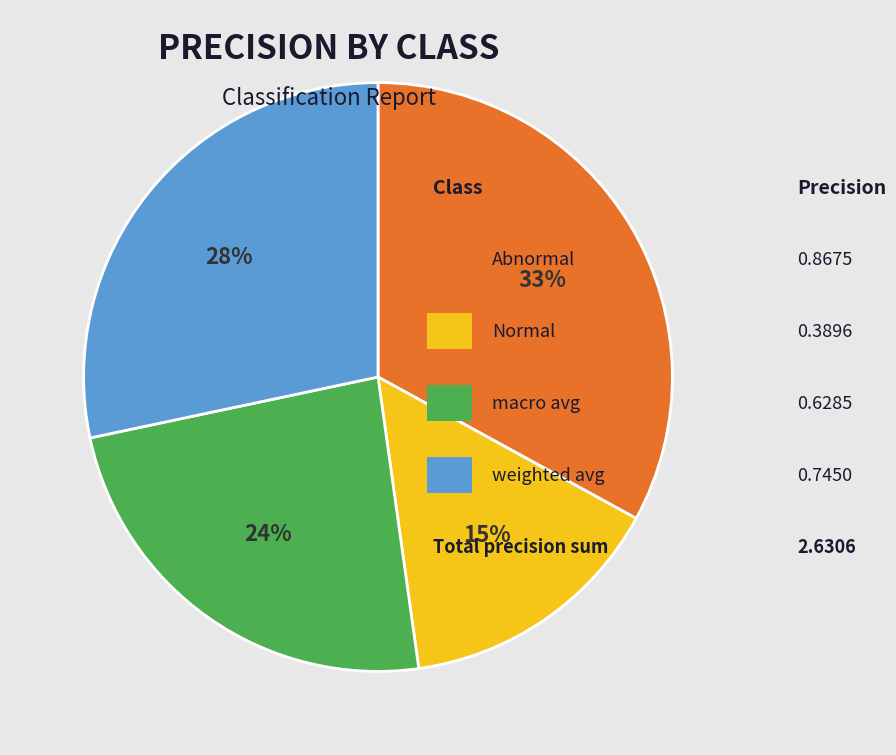

To the nearest percent, what is the difference between the largest and smallest slice percentages?

18%